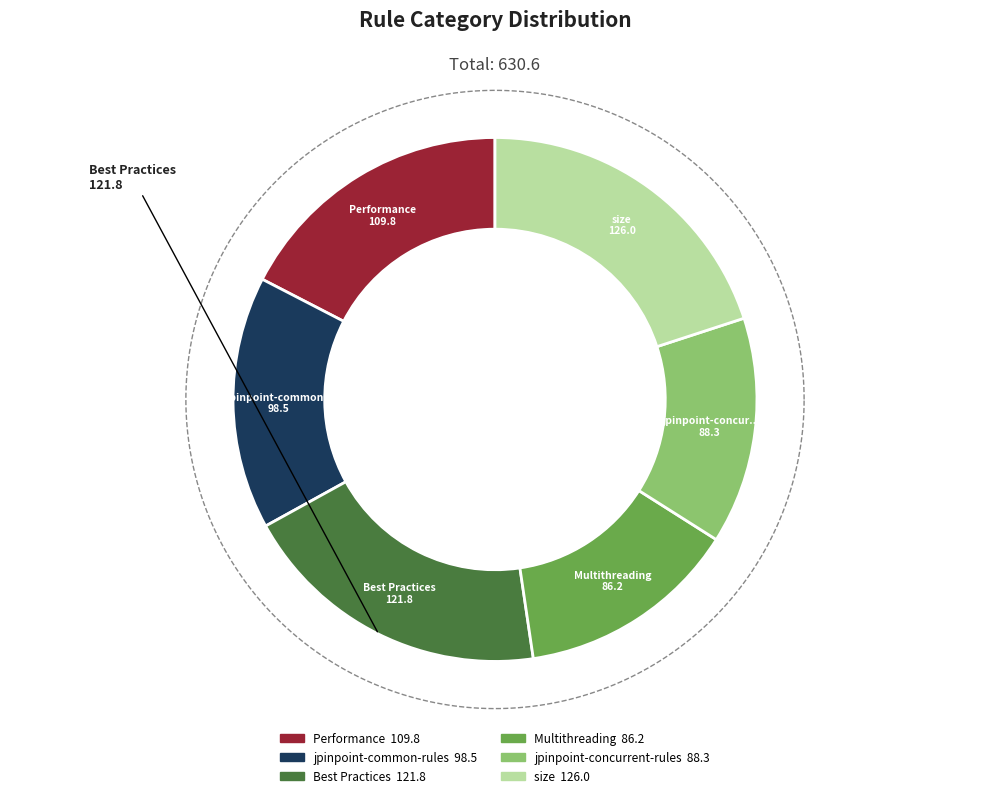

What percentage is the jpinpoint-concurrent-rules slice, to the nearest percent?

14%